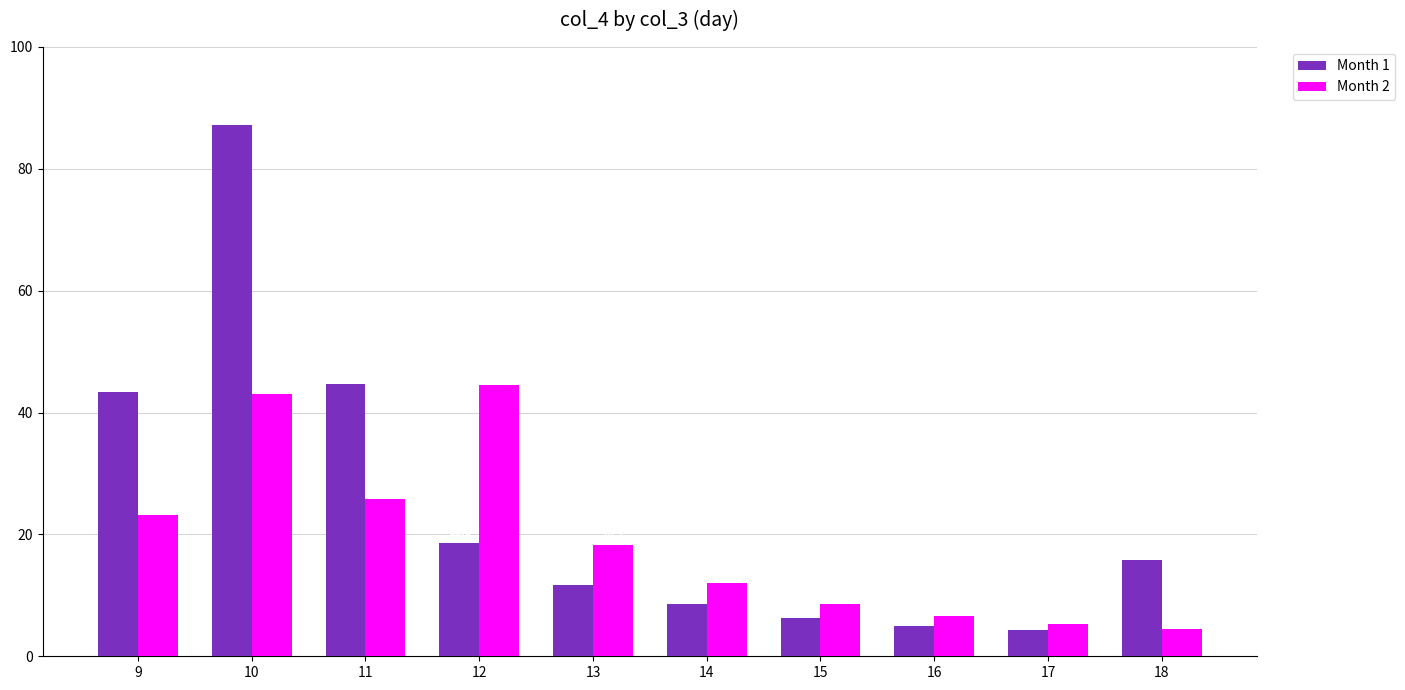

What is the total value across all series at 17?

9.6